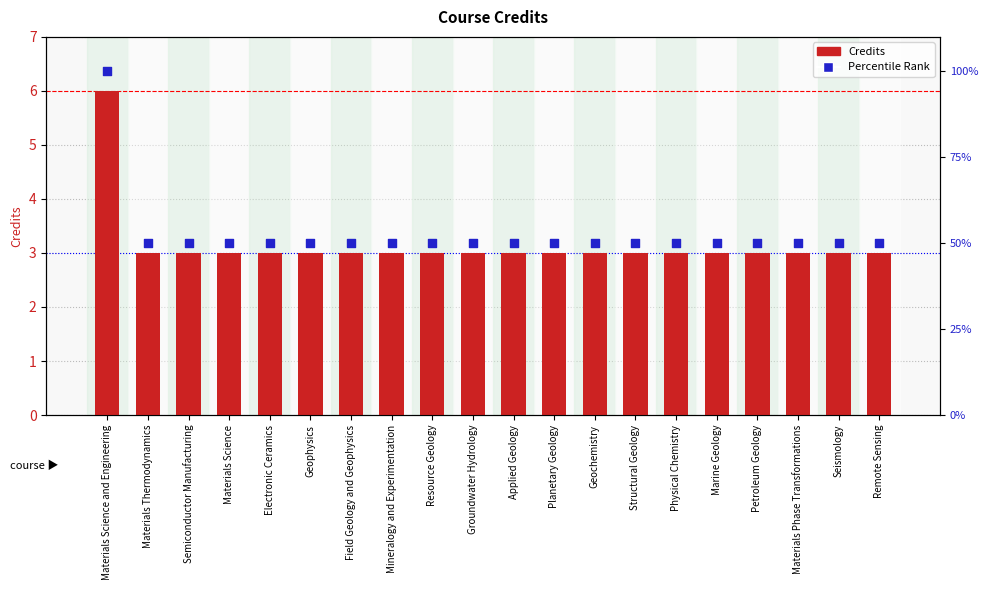

What is the total value across all series at Materials Thermodynamics?

53